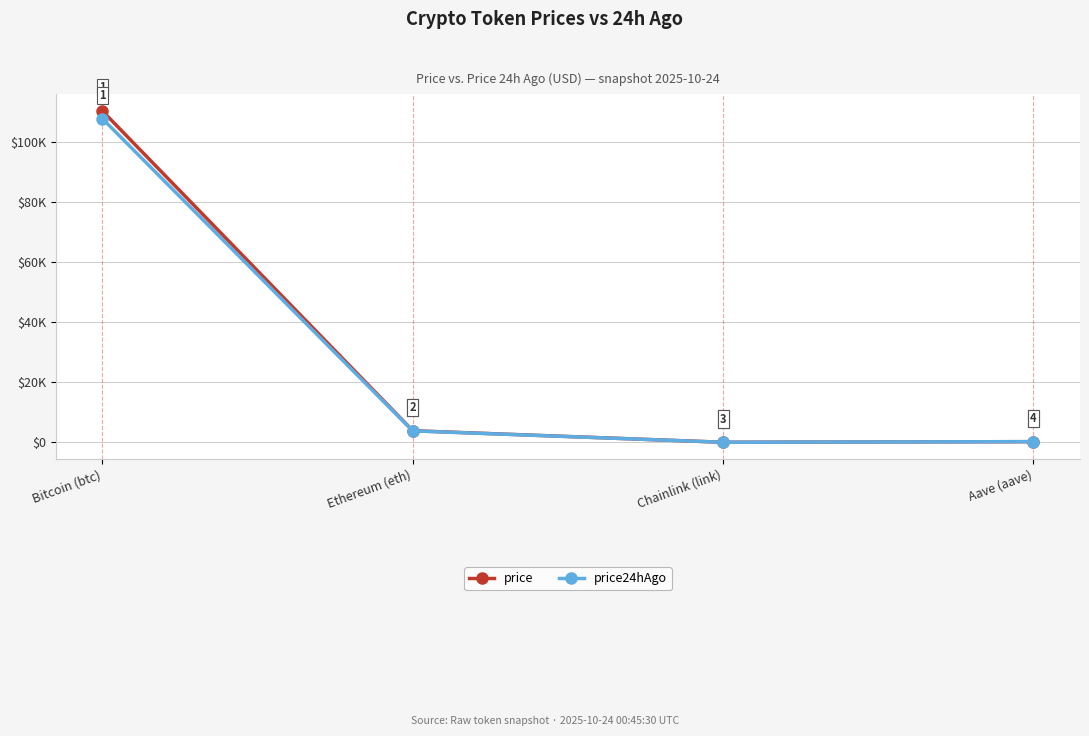

What is the difference between the price24hAgo values at Aave (aave) and Bitcoin (btc)?

107559.5